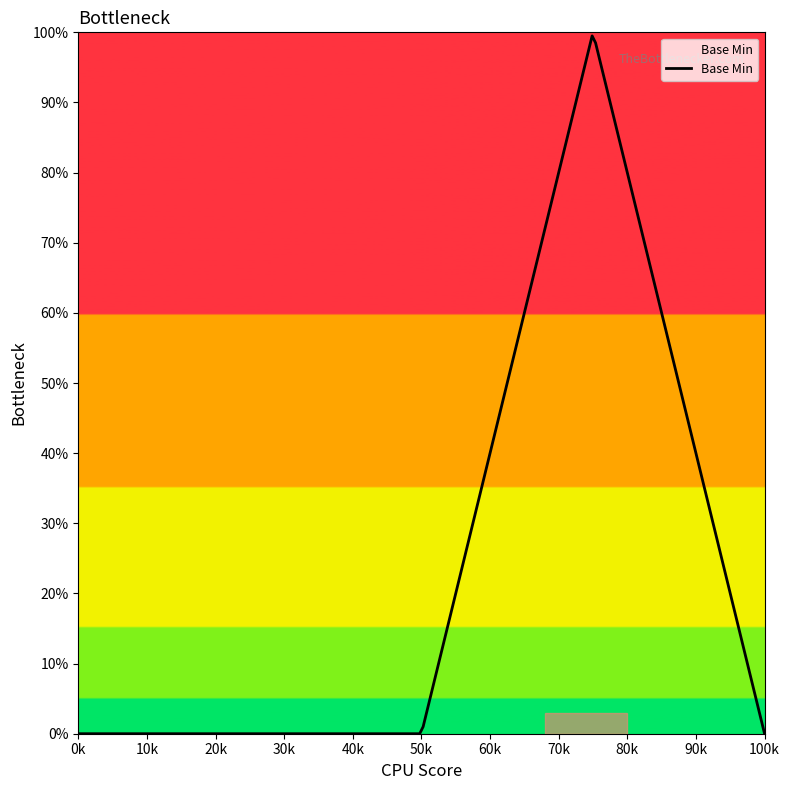

Count the number of data series in this chart.

1